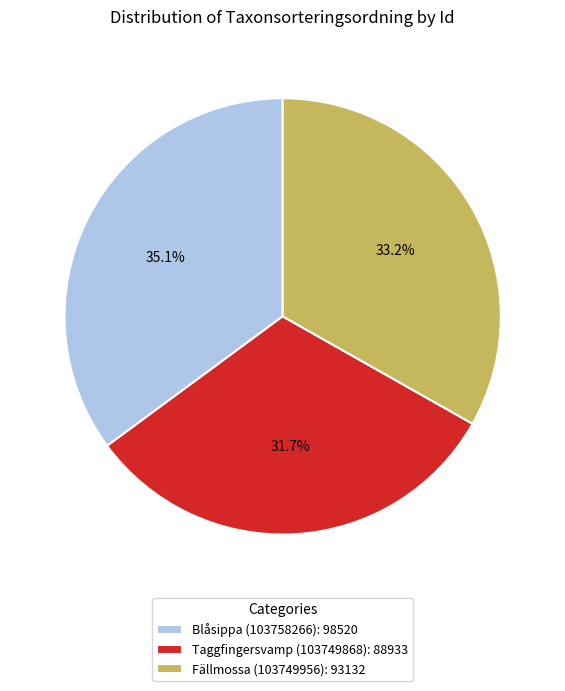

Is Fällmossa (103749956) the majority of the pie?

No